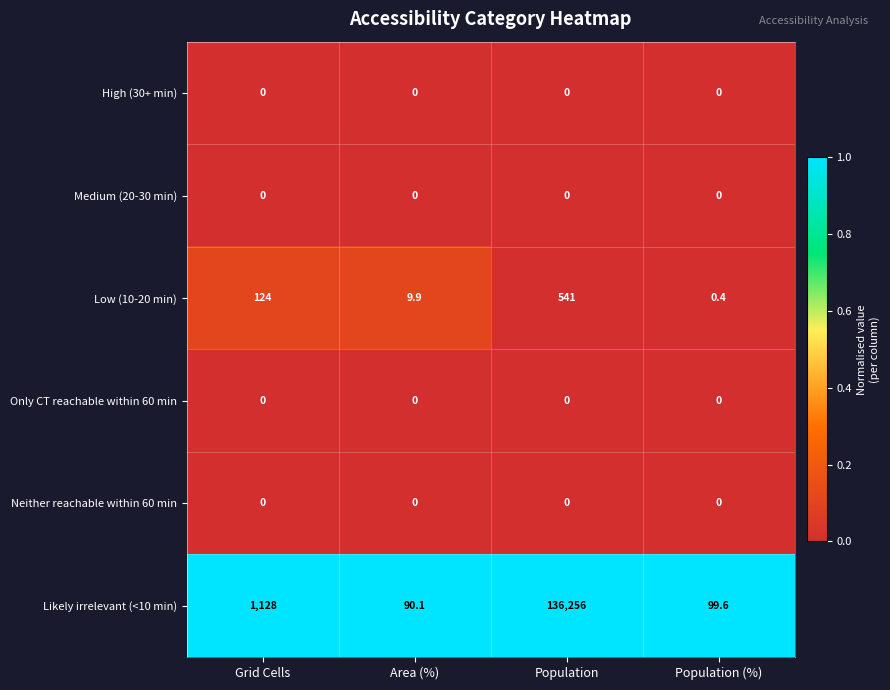

Rank the categories by Likely irrelevant (<10 min) value from lowest to highest.

Area (%), Population (%), Grid Cells, Population